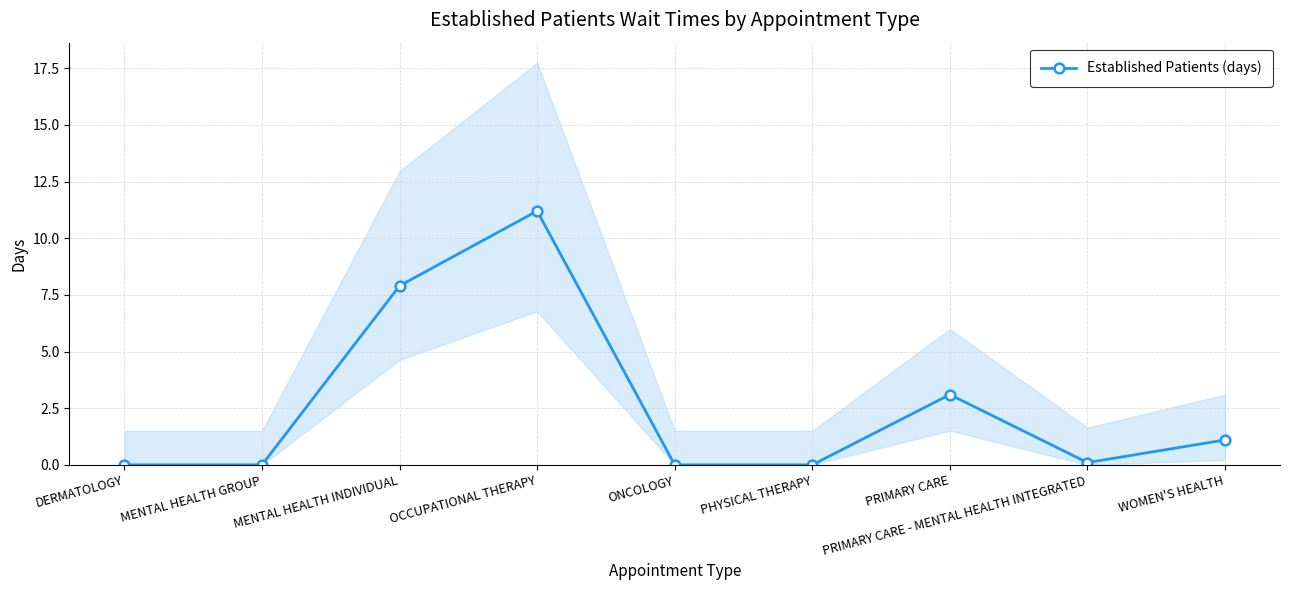

What is the difference between the values at PRIMARY CARE - MENTAL HEALTH INTEGRATED and PHYSICAL THERAPY?

0.1